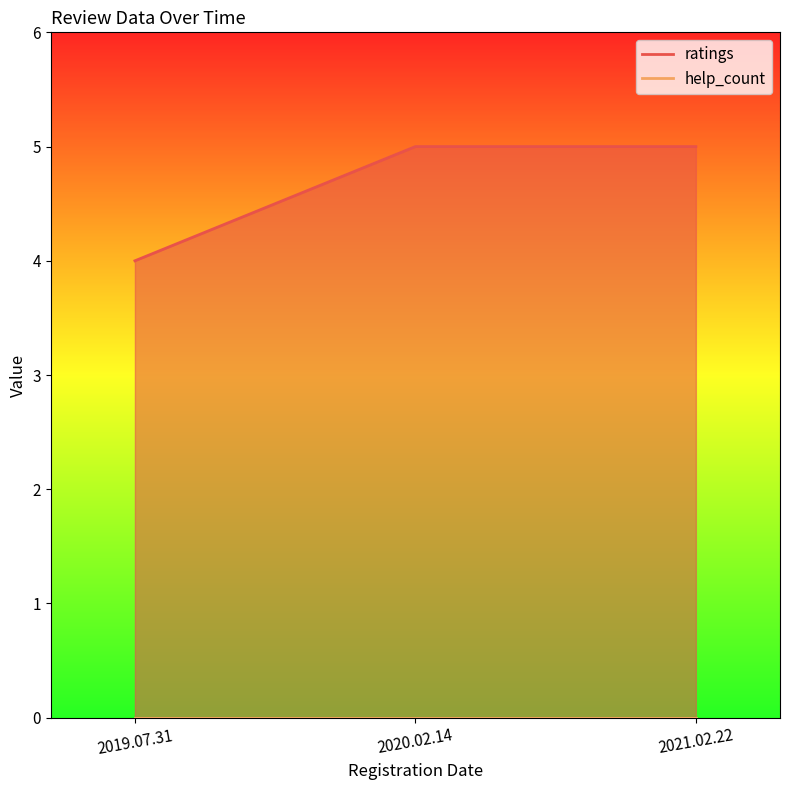

List the series in order of their peak value, lowest first.

help_count, ratings